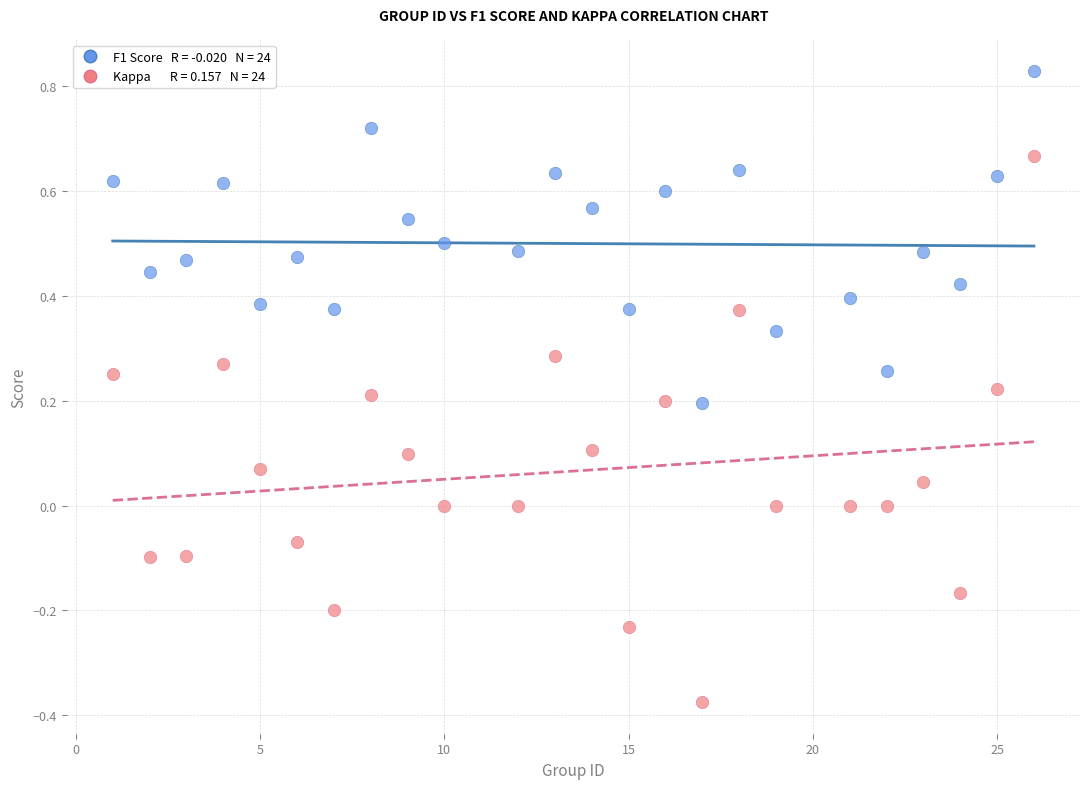

Across all data points, what is the range of Y values (max minus min)?

1.2